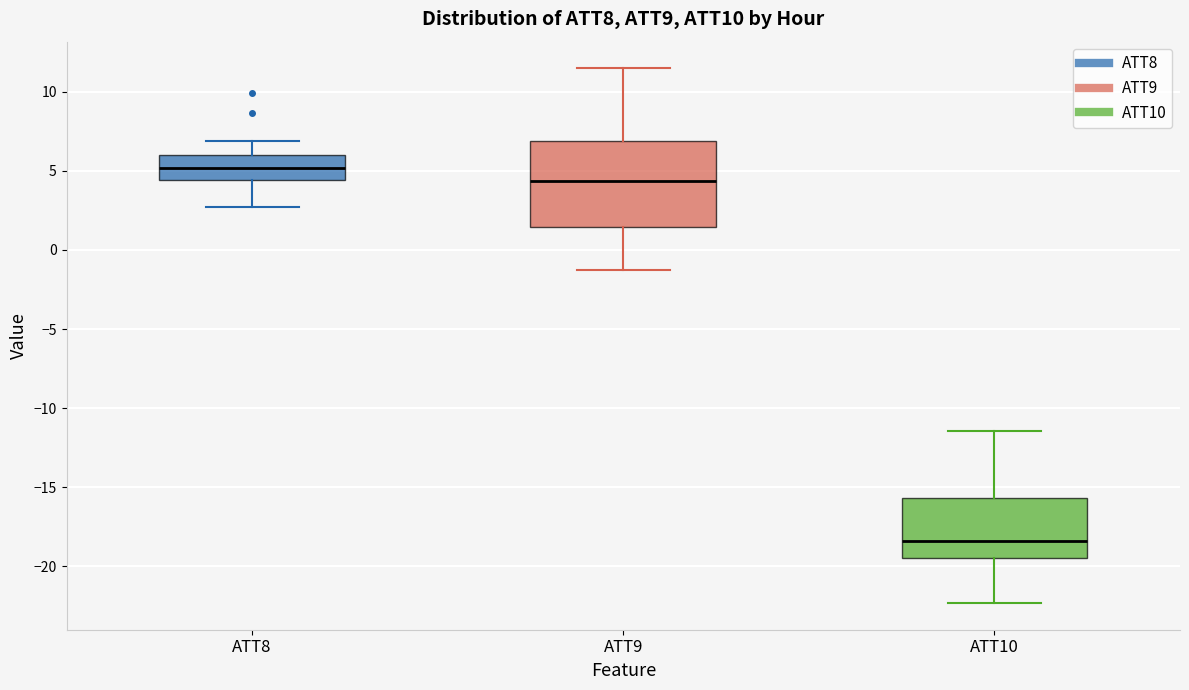

Reading left to right, read every box against the y-axis: the position of its median line, the range the box covers, and the ends of its whiskers. The values are not printed on the chart, so give them approximately, as read against the axis.

ATT8: median 5.0, box 4.5 to 6.0, whiskers 2.5 to 7.0
ATT9: median 4.5, box 1.5 to 7.0, whiskers -1.5 to 11.5
ATT10: median -18.5, box -19.5 to -15.5, whiskers -22.5 to -11.5